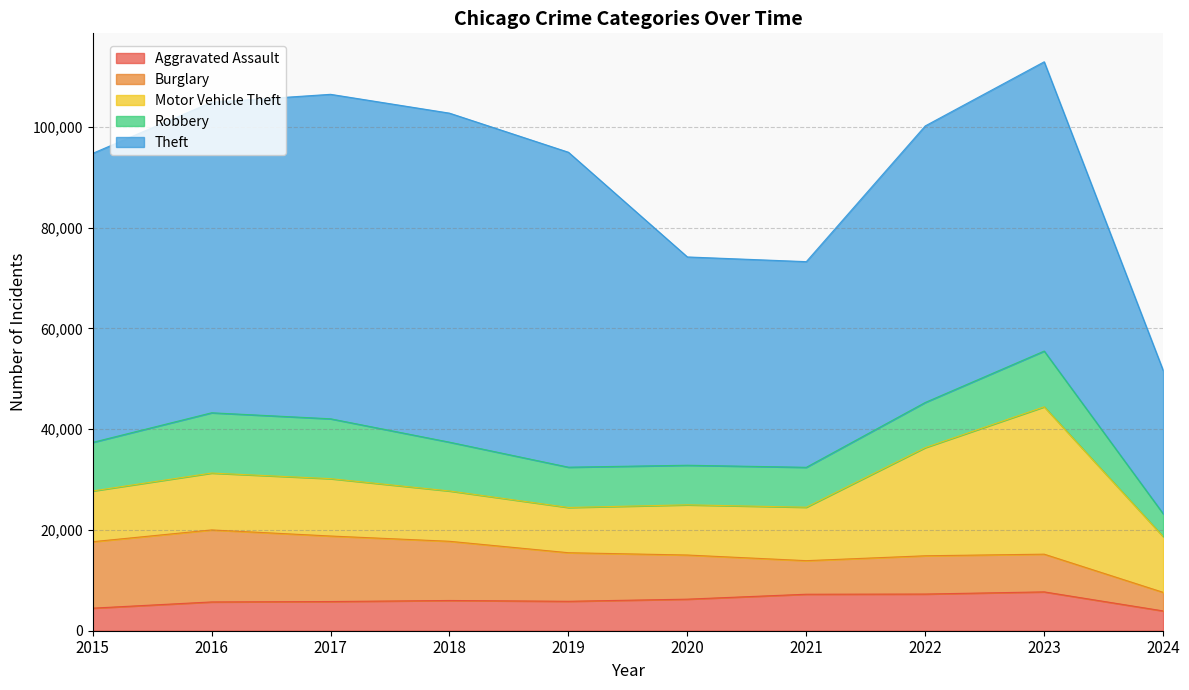

At which label is Burglary closest to 8986?

2020